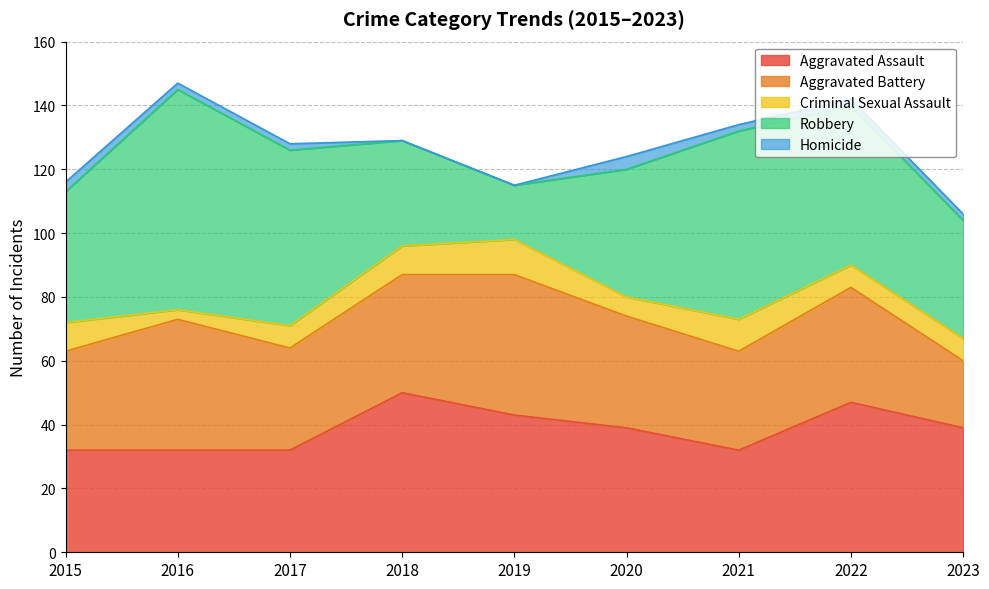

Where is the first local maximum for Aggravated Assault?

2018